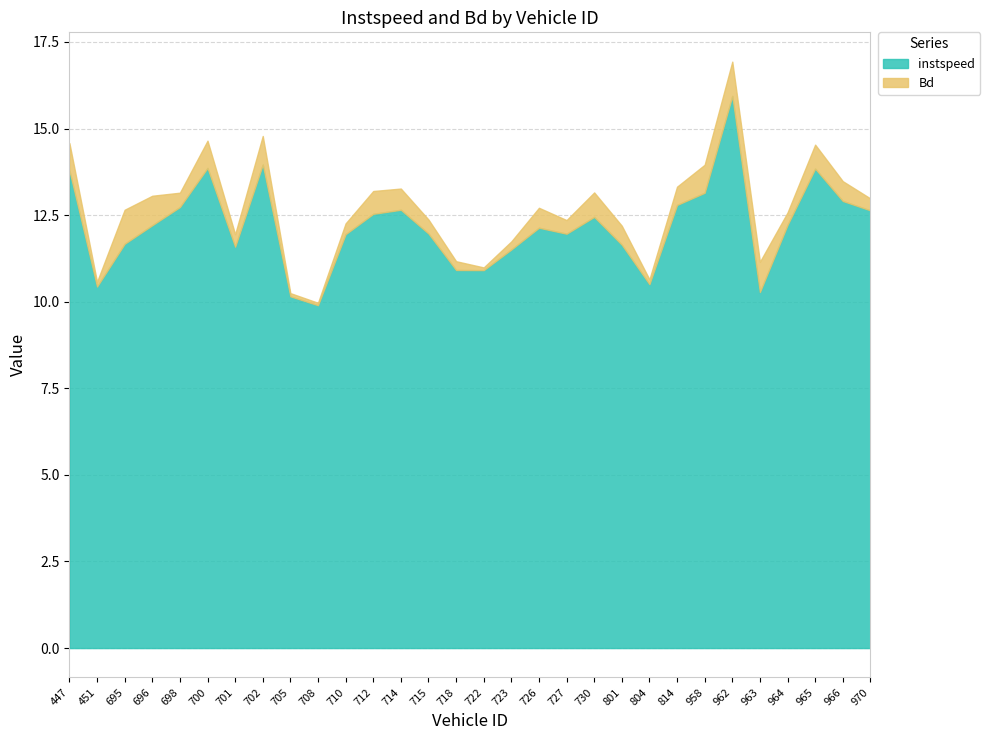

Which series changed the most between 705 and 715?

instspeed